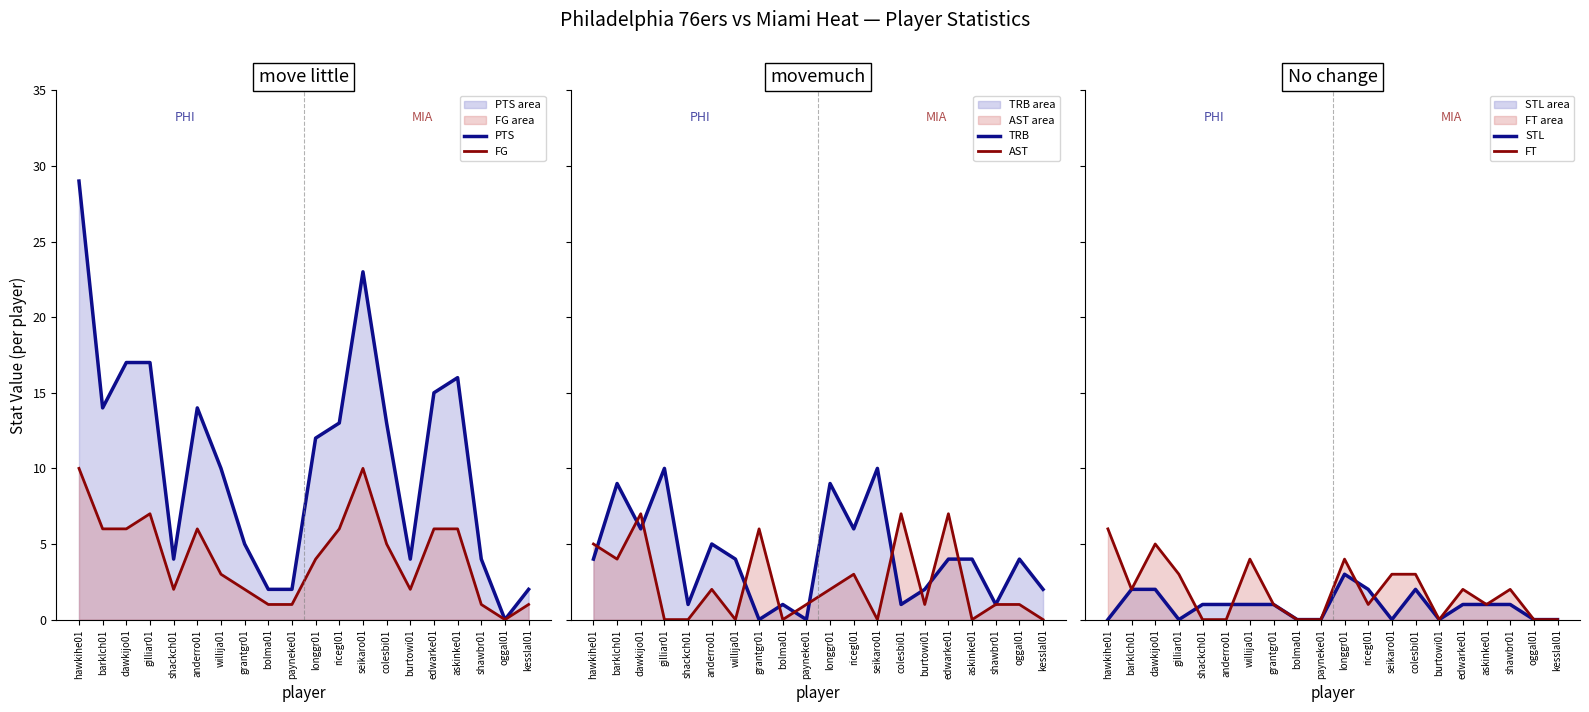

True or false: STL and FT cross at least once.

True